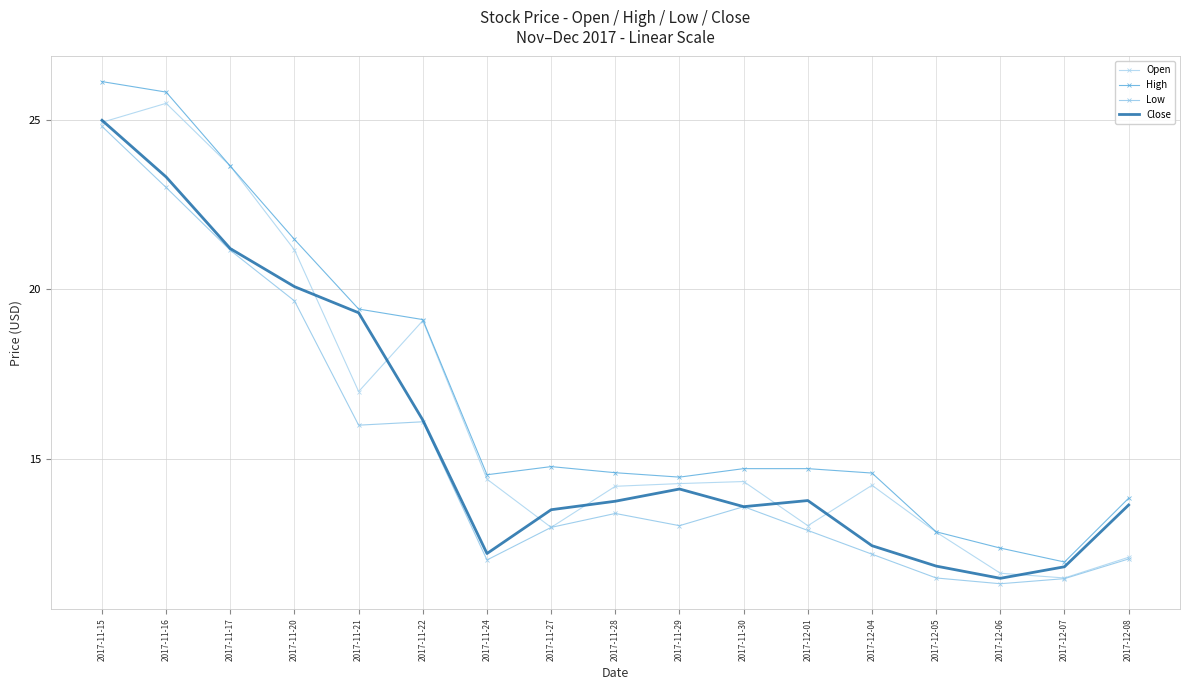

Rank the series by their maximum value, from highest to lowest.

High, Open, Close, Low